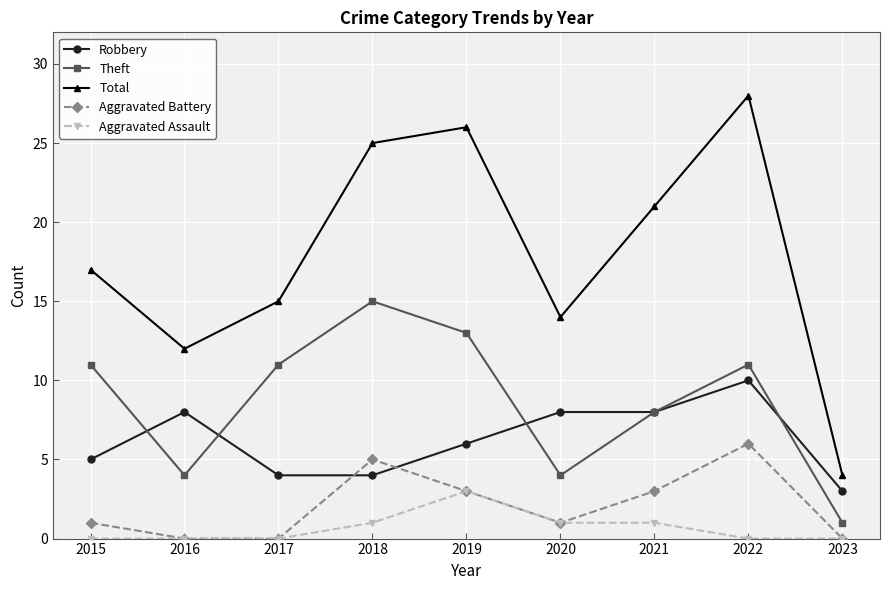

How many data points in Total are less than 17?

4